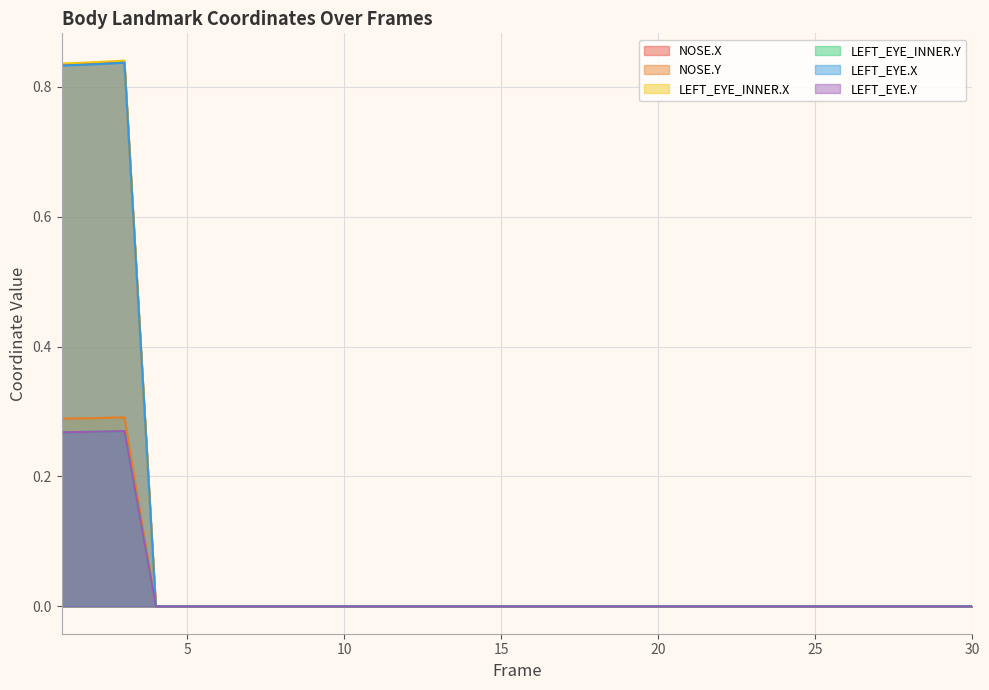

True or false: LEFT_EYE.Y has a value of 0.0 at 19.

True